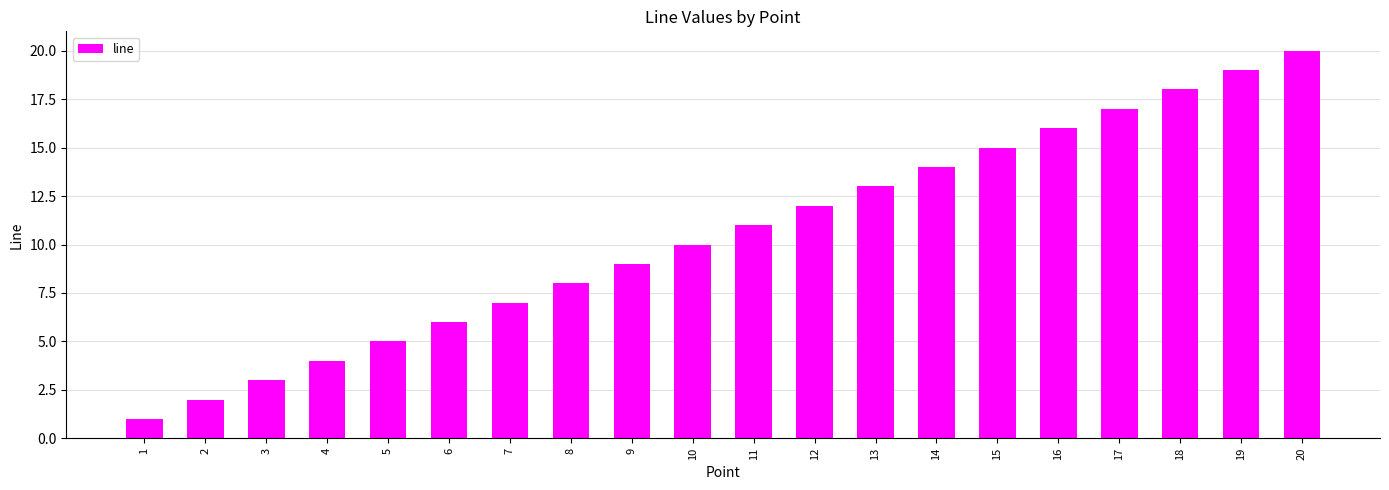

Reading left to right, extract all data points from this chart.

1=1	2=2	3=3	4=4	5=5	6=6	7=7	8=8	9=9	10=10	11=11	12=12	13=13	14=14	15=15	16=16	17=17	18=18	19=19	20=20